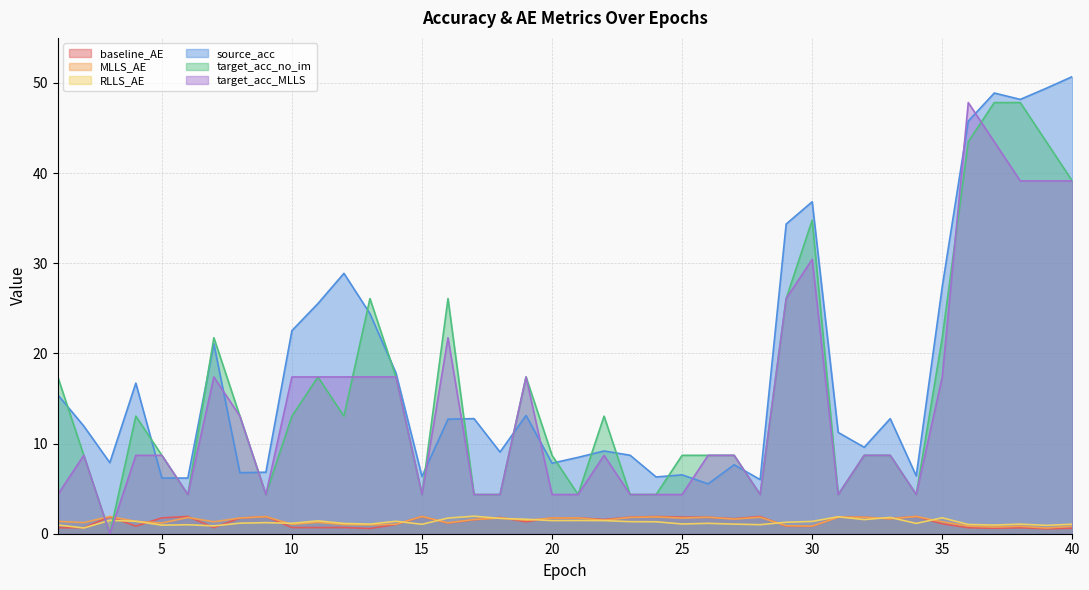

At which category does the chart reach its minimum across all series?

3